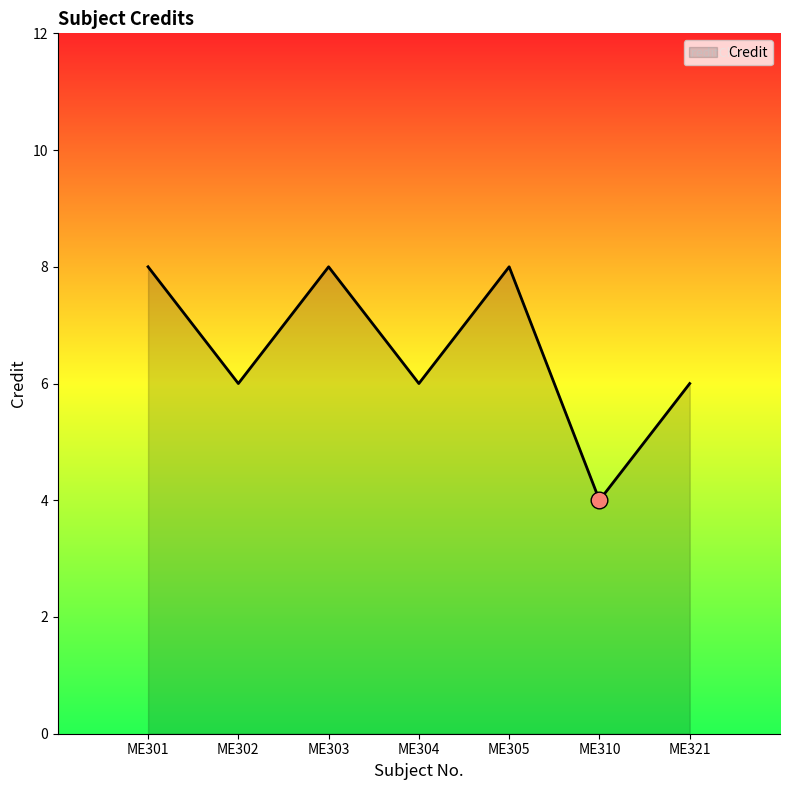

True or false: the data has more than 0 interior local peaks.

True